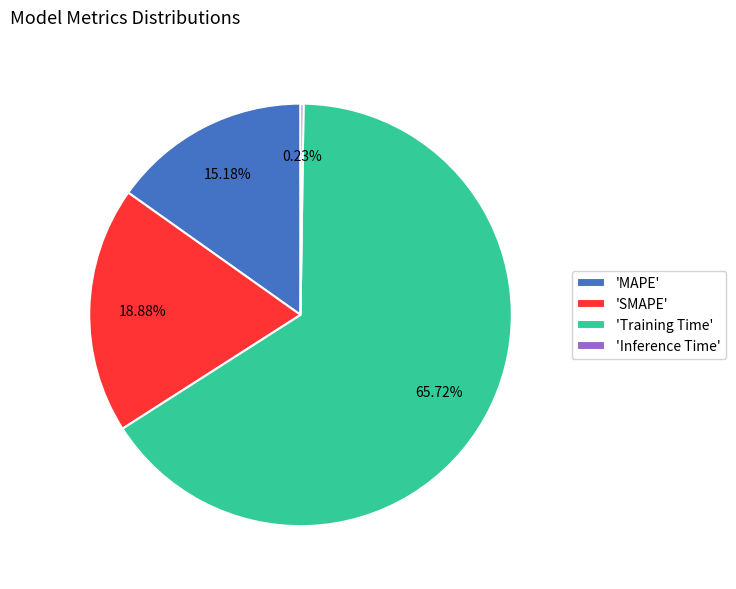

Is there a majority slice in this chart?

Yes